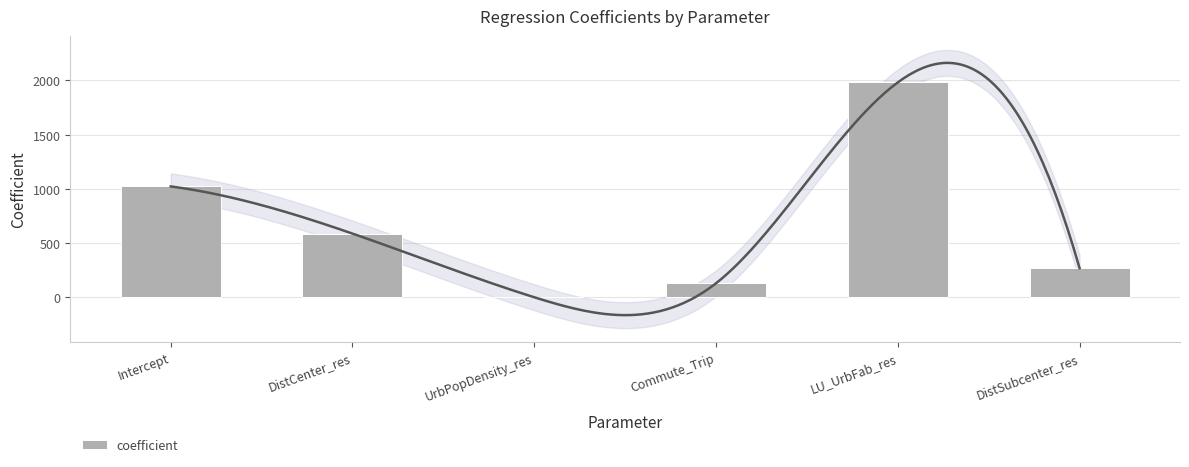

Reading left to right, extract all data points from this chart.

1022.6	587.4	-0.0	129.1	1982.2	268.6